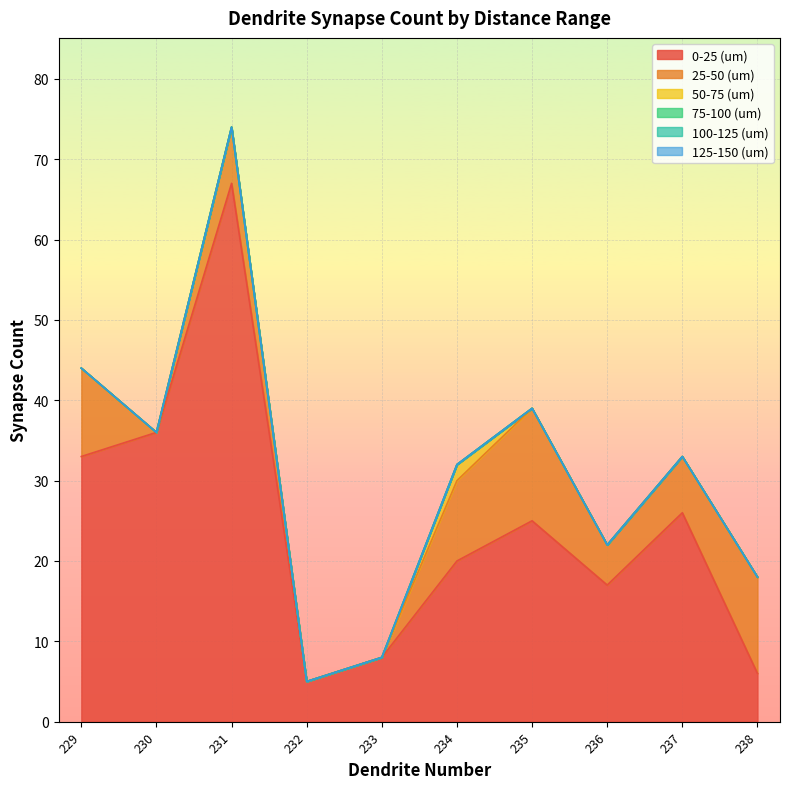

Is the value of 25-50 (um) at 237 greater than the value of 0-25 (um) at 229?

No